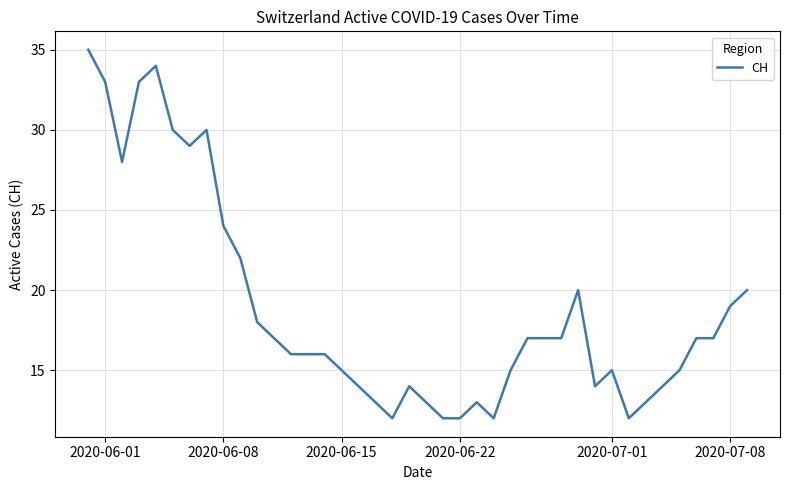

Reading left to right, list all the values displayed in this chart.

35	33	28	33	34	30	29	30	24	22	18	17	16	16	16	15	14	13	12	14	13	12	12	13	12	15	17	17	17	20	14	15	12	13	14	15	17	17	19	20